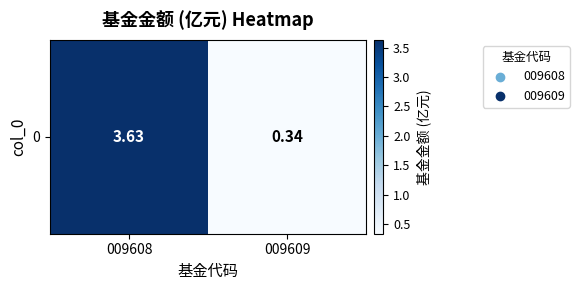

Between 009608 and 009609, which is larger?

009608